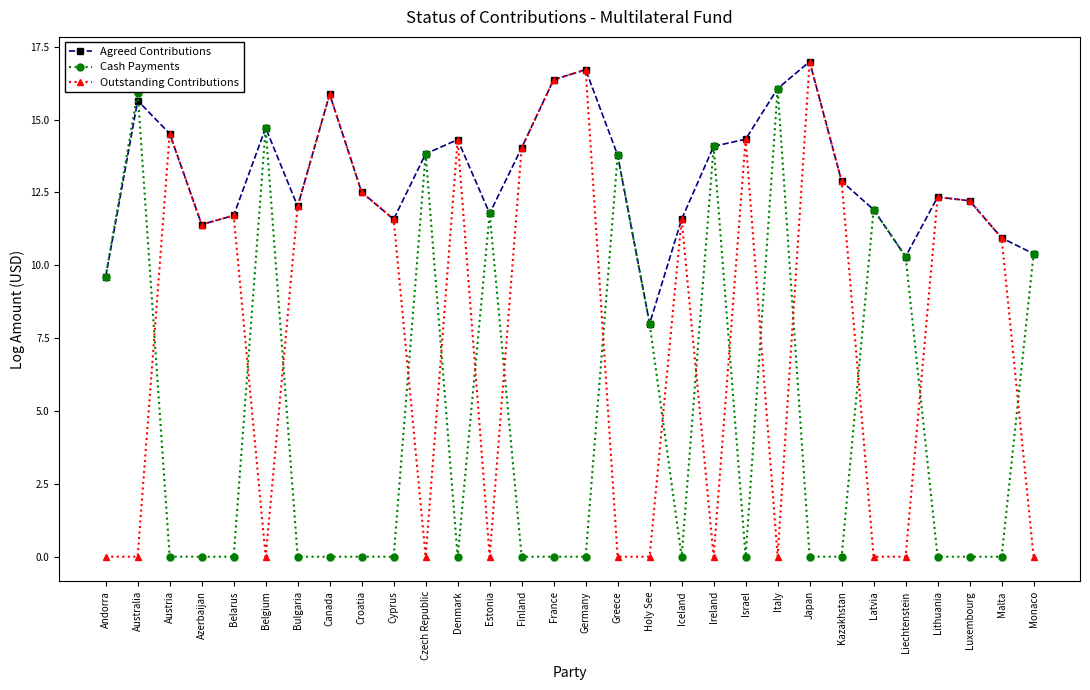

True or false: Cash Payments and Outstanding Contributions cross at least once.

True